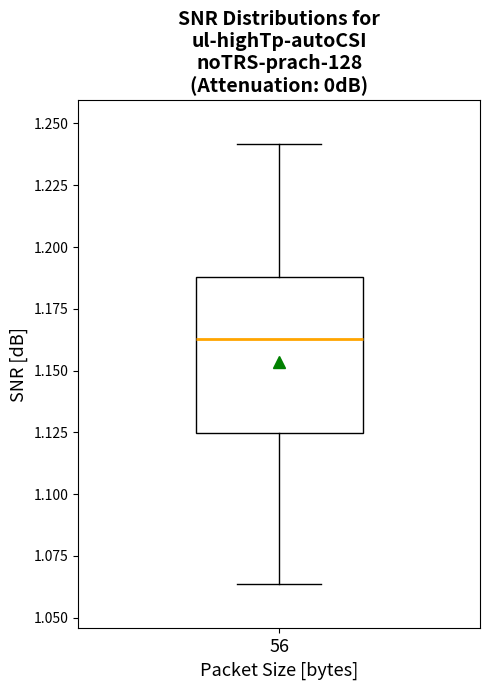

Where is the lower edge of the box at x = 56 on the y-axis? The values are not printed on the chart, so give them approximately, as read against the axis.

1.125